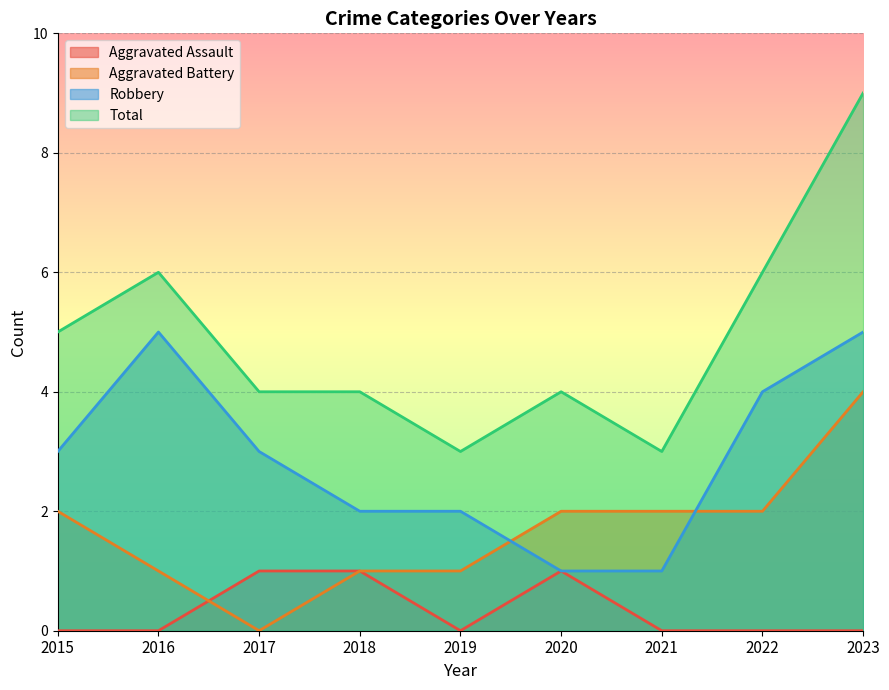

What is the approximate value of Robbery at 2018?

2